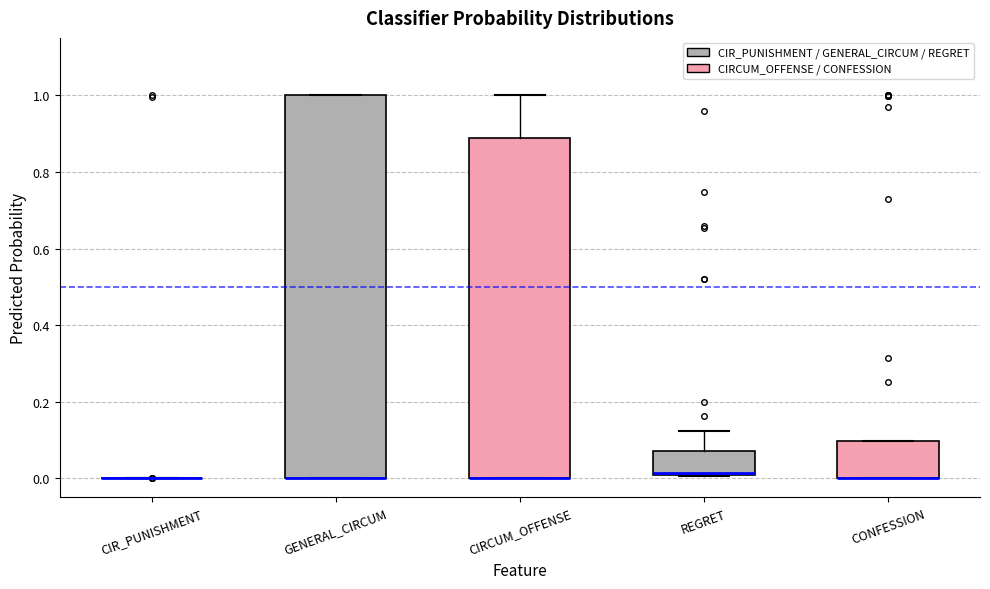

Reading left to right, read every box against the y-axis: the position of its median line, the range the box covers, and the ends of its whiskers. The values are not printed on the chart, so give them approximately, as read against the axis.

CIR_PUNISHMENT: box collapsed to a line at 0.00, whiskers 0.00 to 0.00
GENERAL_CIRCUM: median 0.00 (drawn on the box's lower edge), box 0.00 to 1.00, whiskers 0.00 to 1.00
CIRCUM_OFFENSE: median 0.00 (drawn on the box's lower edge), box 0.00 to 0.88, whiskers 0.00 to 1.00
REGRET: median 0.02, box 0.00 to 0.08, whiskers 0.00 to 0.12
CONFESSION: median 0.00 (drawn on the box's lower edge), box 0.00 to 0.10, whiskers 0.00 to 0.10